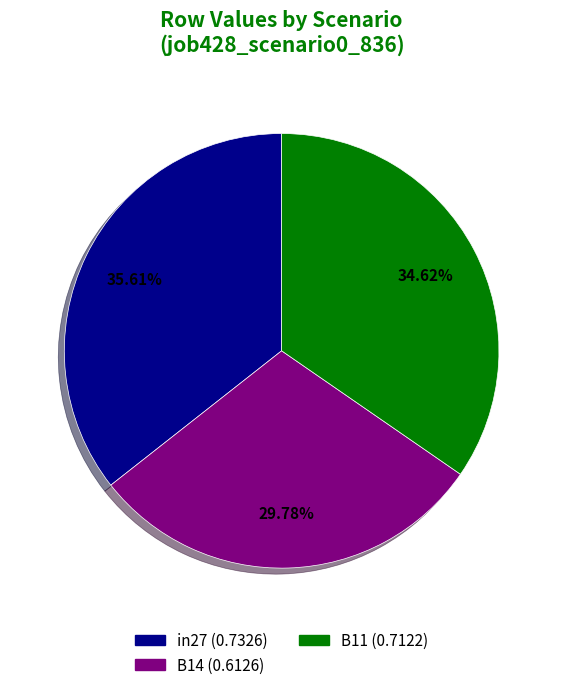

What percentage is the B11 slice, to the nearest percent?

35%